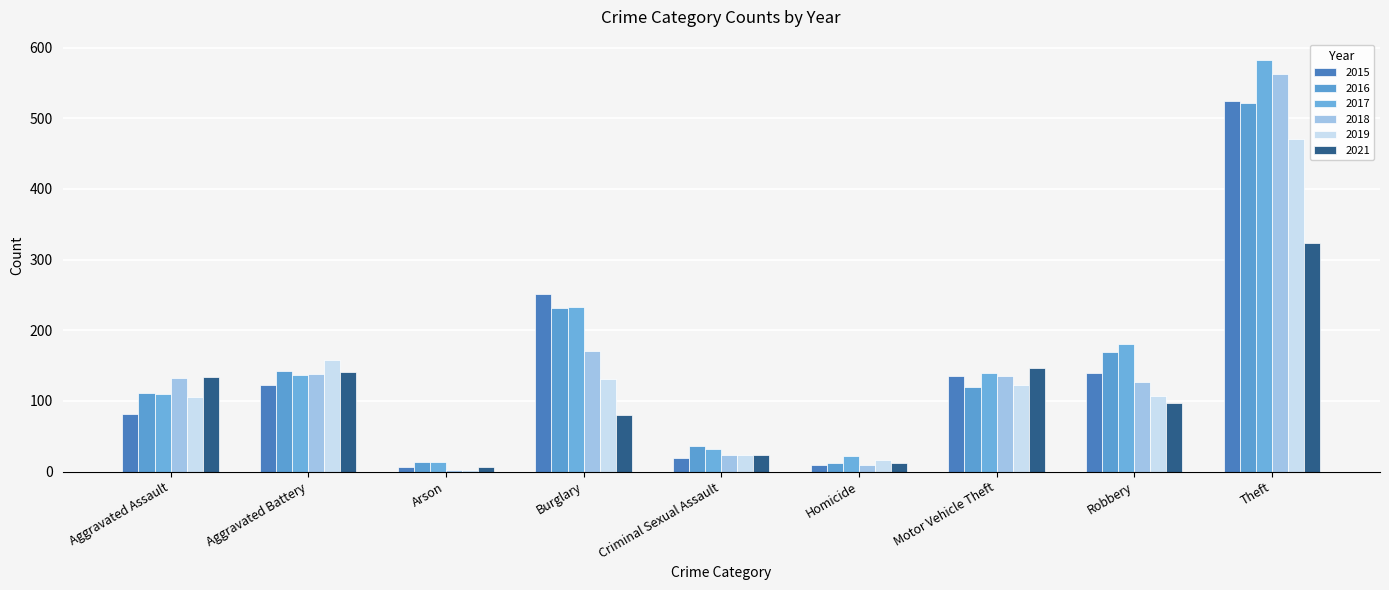

Reading left to right, transcribe all the data shown in this chart.

2015: Aggravated Assault=82	Aggravated Battery=123	Arson=7	Burglary=252	Criminal Sexual Assault=19	Homicide=10	Motor Vehicle Theft=136	Robbery=140	Theft=524
2016: Aggravated Assault=111	Aggravated Battery=142	Arson=14	Burglary=232	Criminal Sexual Assault=36	Homicide=12	Motor Vehicle Theft=120	Robbery=169	Theft=521
2017: Aggravated Assault=110	Aggravated Battery=137	Arson=13	Burglary=233	Criminal Sexual Assault=32	Homicide=22	Motor Vehicle Theft=139	Robbery=180	Theft=582
2018: Aggravated Assault=132	Aggravated Battery=138	Arson=2	Burglary=171	Criminal Sexual Assault=24	Homicide=9	Motor Vehicle Theft=135	Robbery=127	Theft=563
2019: Aggravated Assault=105	Aggravated Battery=158	Arson=3	Burglary=131	Criminal Sexual Assault=23	Homicide=16	Motor Vehicle Theft=123	Robbery=107	Theft=470
2021: Aggravated Assault=134	Aggravated Battery=141	Arson=6	Burglary=80	Criminal Sexual Assault=23	Homicide=12	Motor Vehicle Theft=147	Robbery=97	Theft=324